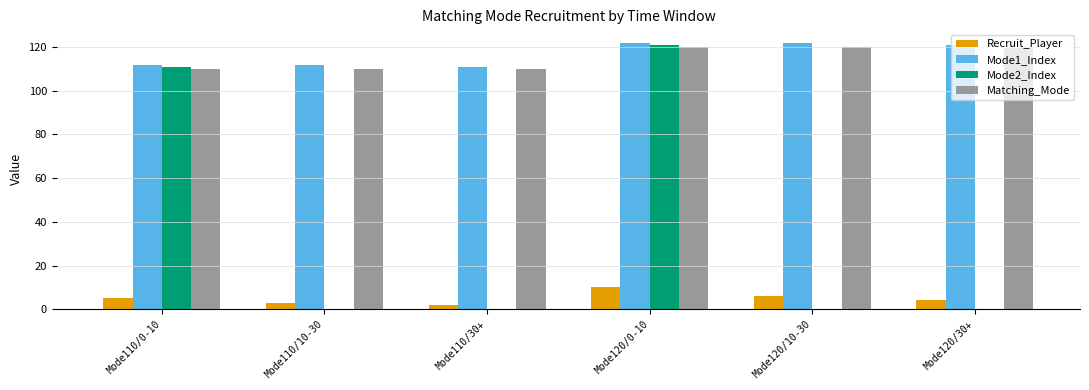

Does the chart contain stacked bars?

No